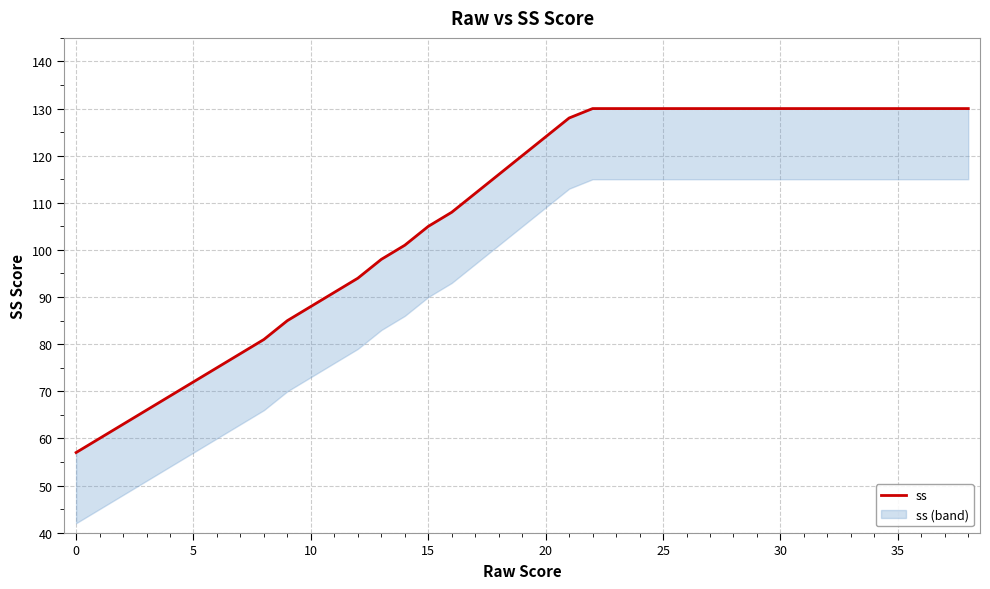

Reading left to right, transcribe all the data shown in this chart.

57	60	63	66	69	72	75	78	81	85	88	91	94	98	101	105	108	112	116	120	124	128	130	130	130	130	130	130	130	130	130	130	130	130	130	130	130	130	130